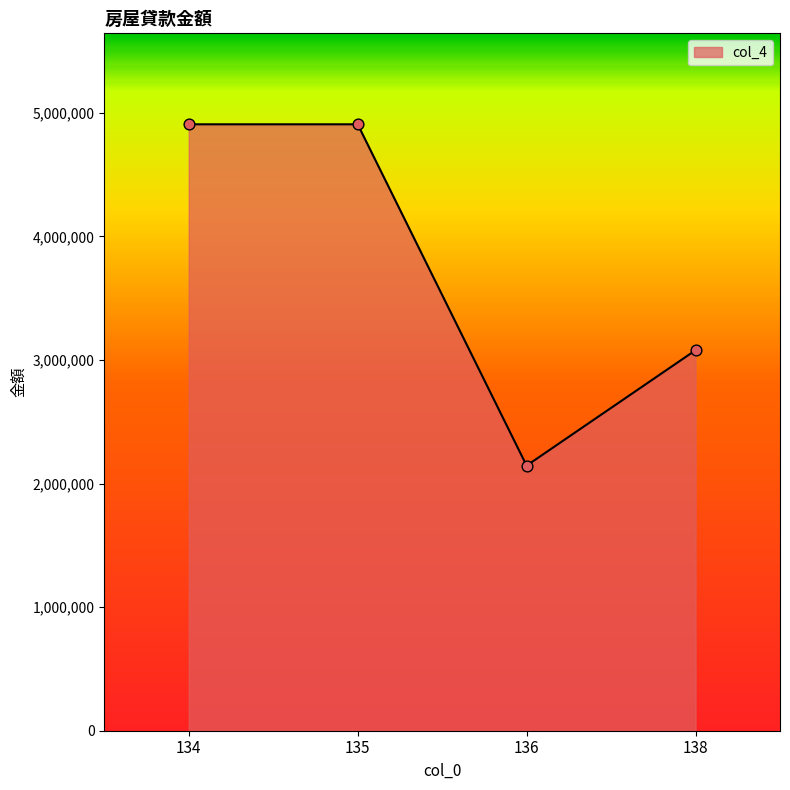

Approximately how many times larger is the value at 135 compared to 136?

2.3